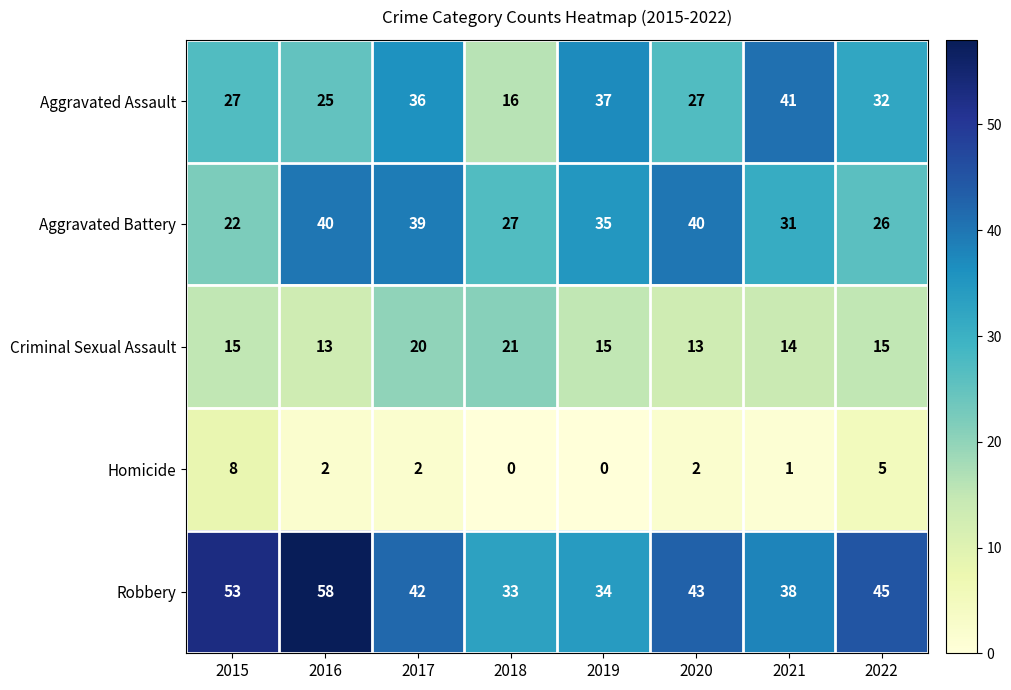

What is the sum of the Aggravated Battery values at 2022 and 2015?

48